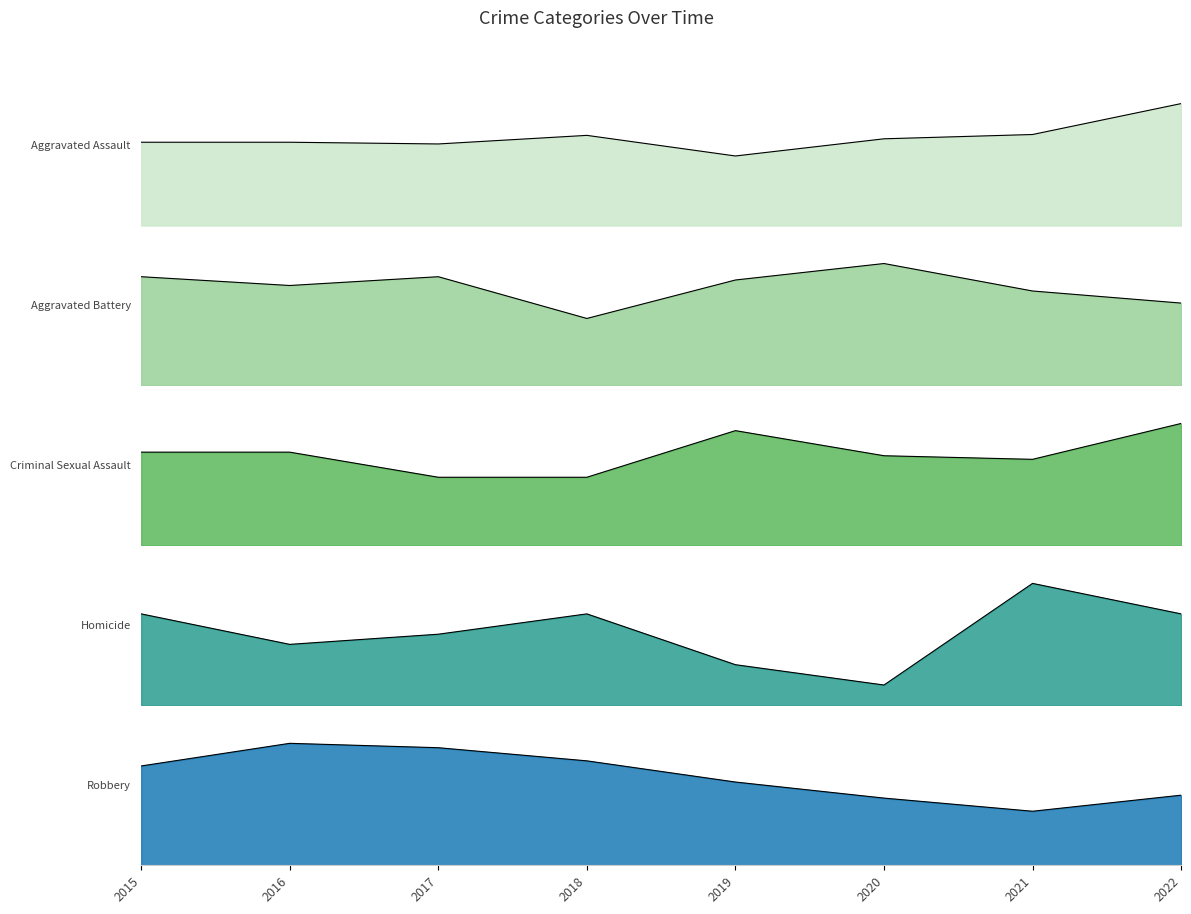

What is the sum of all Criminal Sexual Assault values?

205